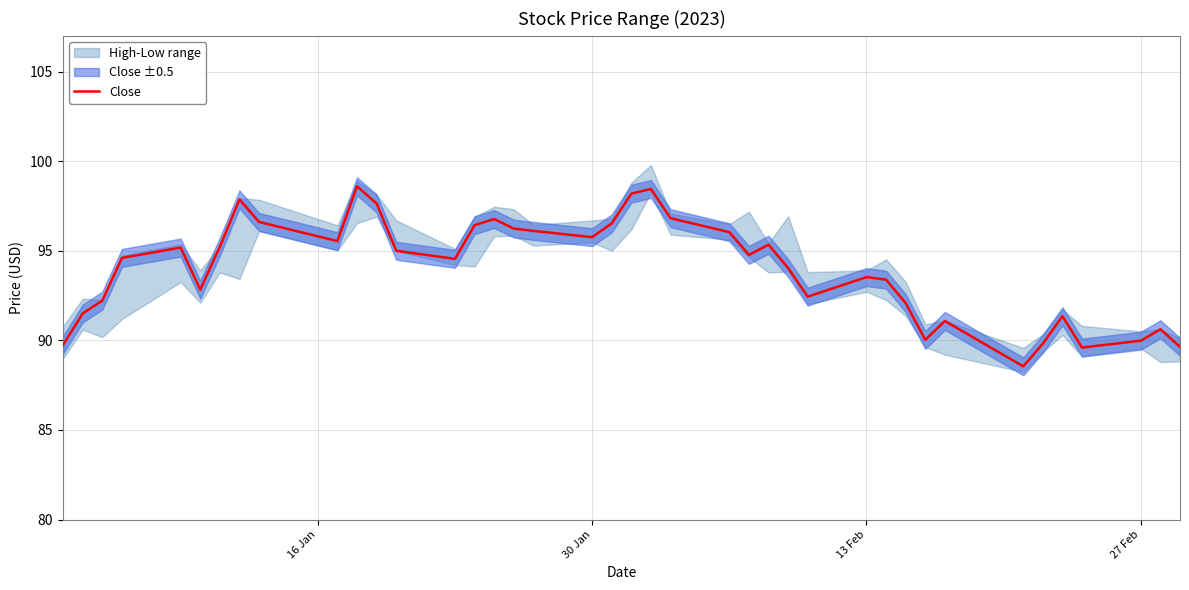

The Close series shows 130.7 at 13 Feb. True or false?

False